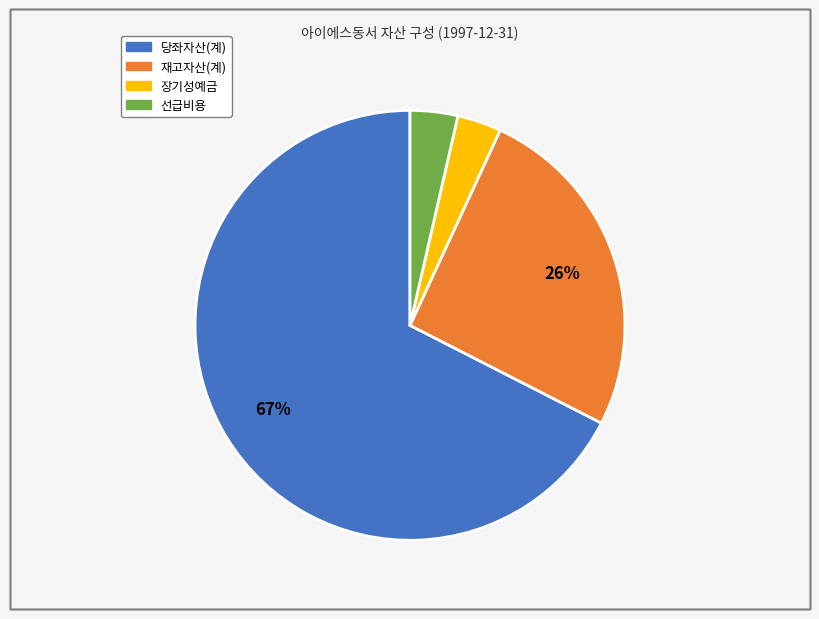

Do 선급비용 and 재고자산(계) together represent more than half of the pie?

No